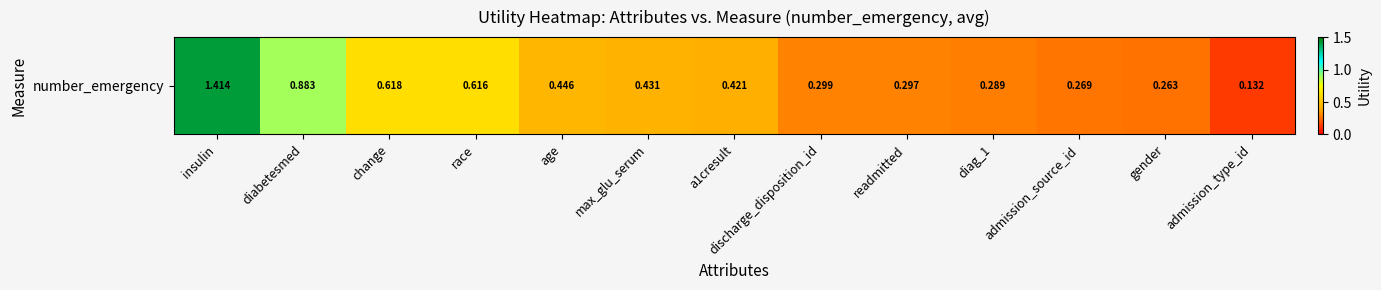

Rank the categories by value from highest to lowest.

insulin, diabetesmed, change, race, age, max_glu_serum, a1cresult, discharge_disposition_id, readmitted, diag_1, admission_source_id, gender, admission_type_id